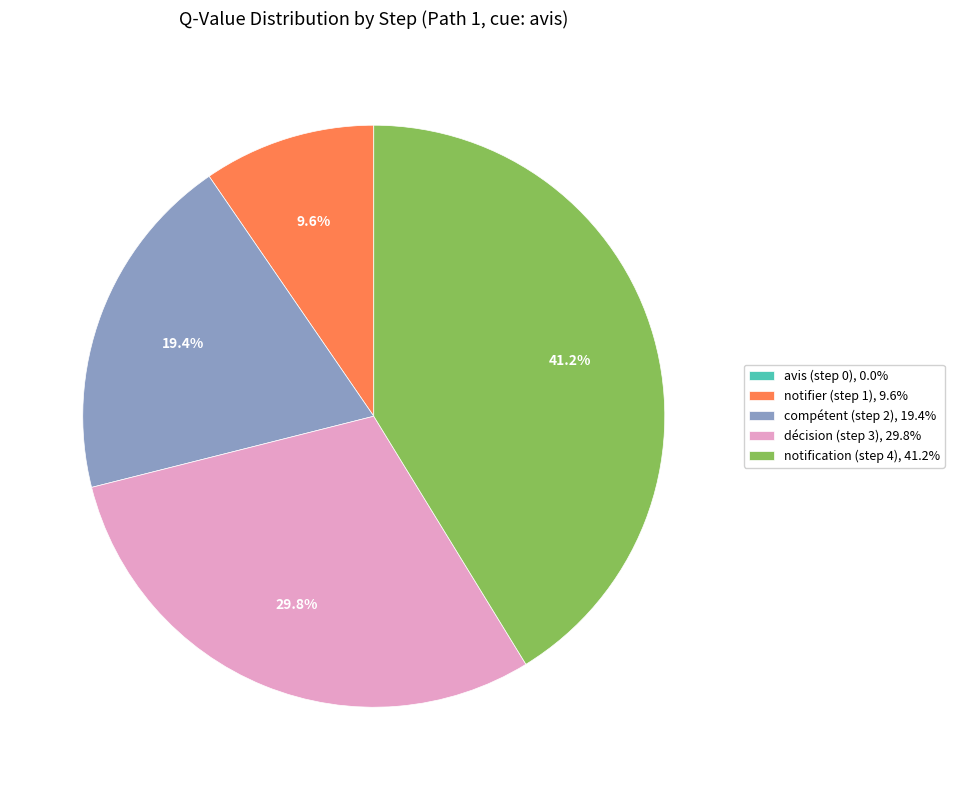

What is the ratio of the value at décision (step 3), 29.8% to the value at notification (step 4), 41.2%?

0.7